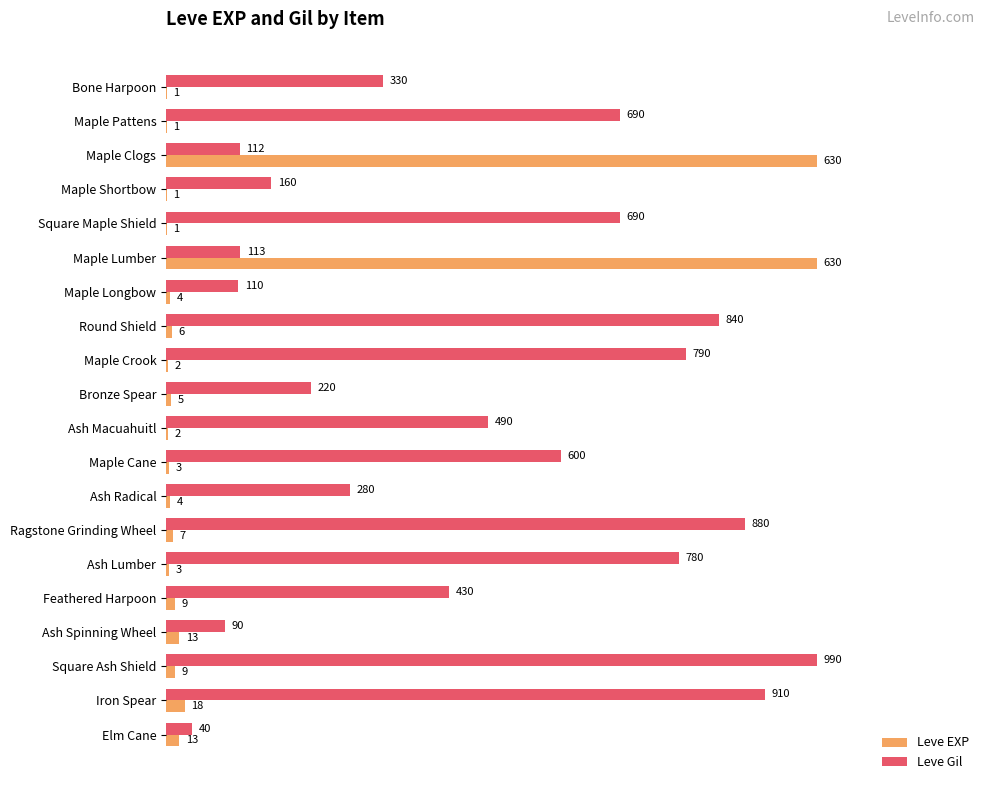

What are all the series names shown in the legend?

Leve EXP, Leve Gil